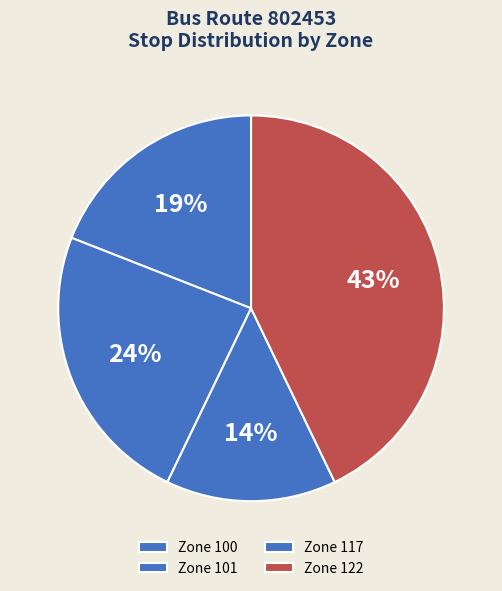

Count the number of slices in the pie.

4